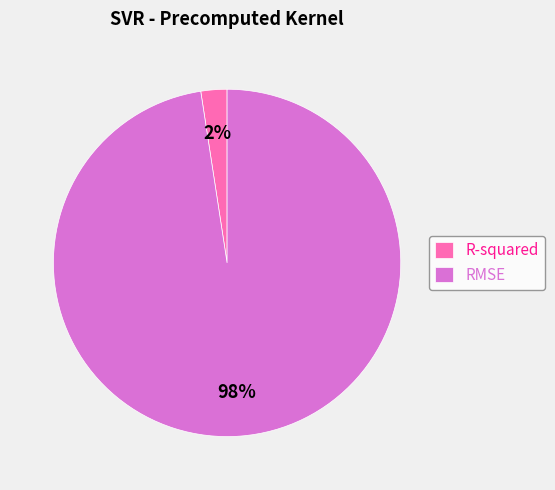

To the nearest percent, what is the average slice percentage?

50%